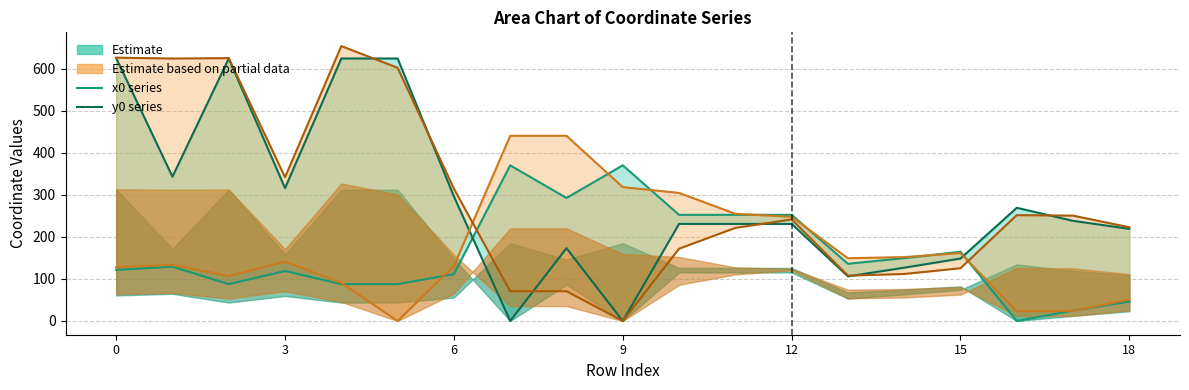

At how many categories does at least one series exceed 35?

19